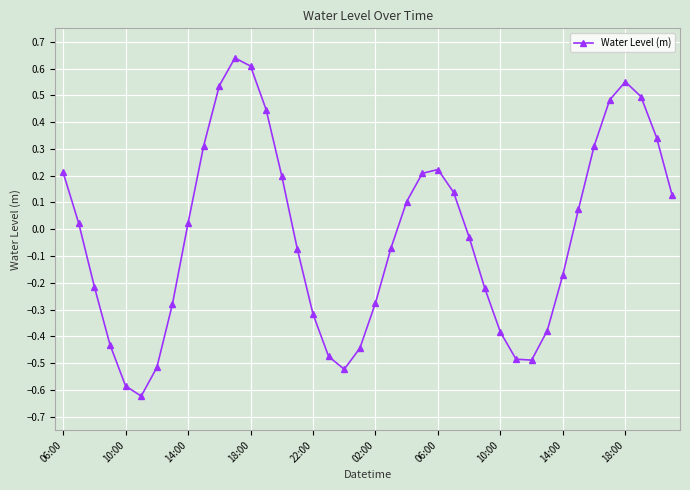

How many points are higher than both their immediate neighbors (excluding endpoints)?

3